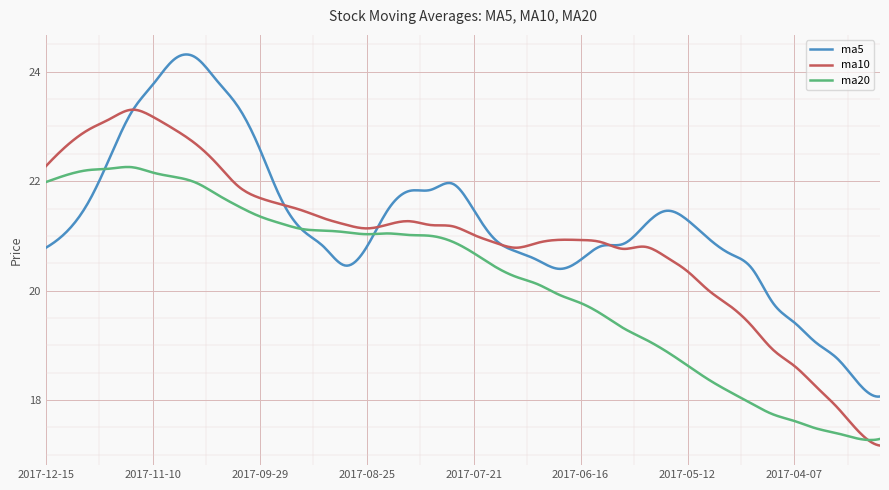

Which series has the largest range (max minus min)?

ma5